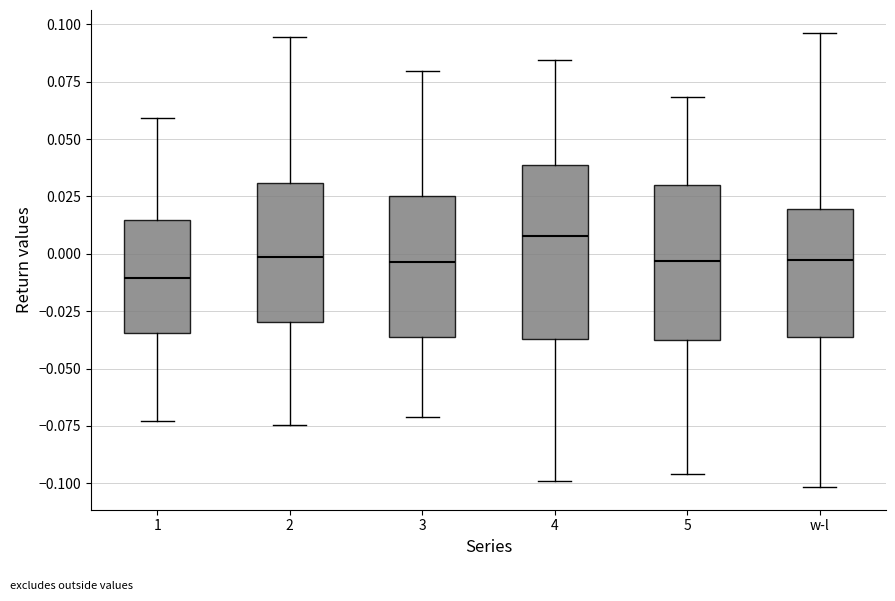

Where does the upper whisker of the box for 5 end on the y-axis? The values are not printed on the chart, so give them approximately, as read against the axis.

0.070